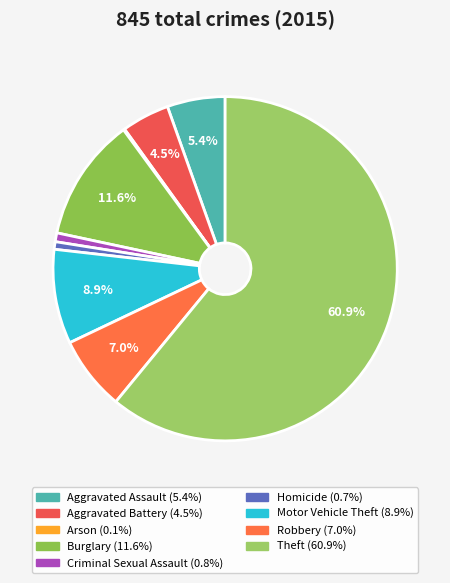

To the nearest percent, what is the difference between the Aggravated Assault and Burglary slice percentages?

6%